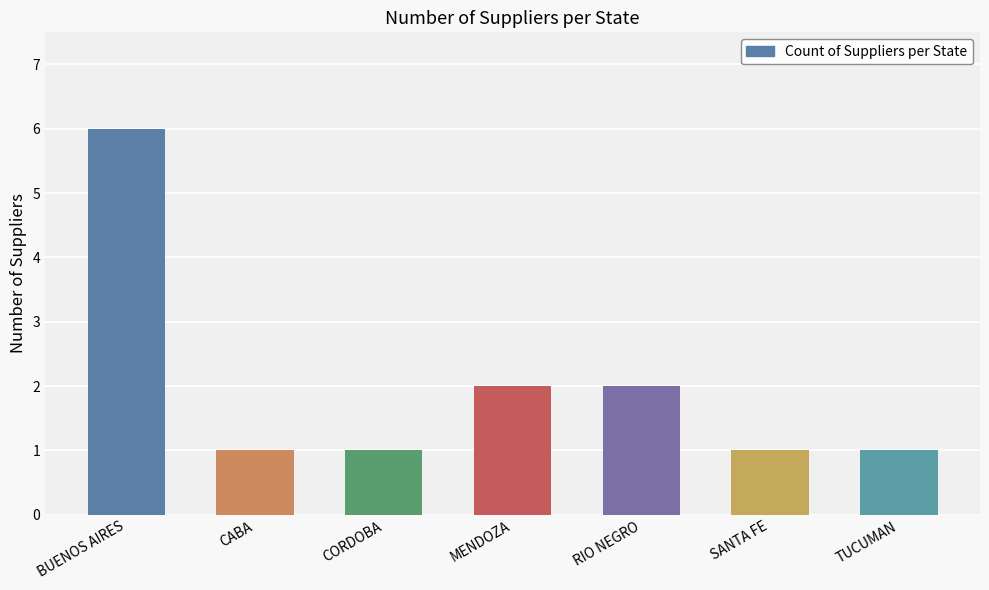

What is the difference between the values at MENDOZA and CABA?

1